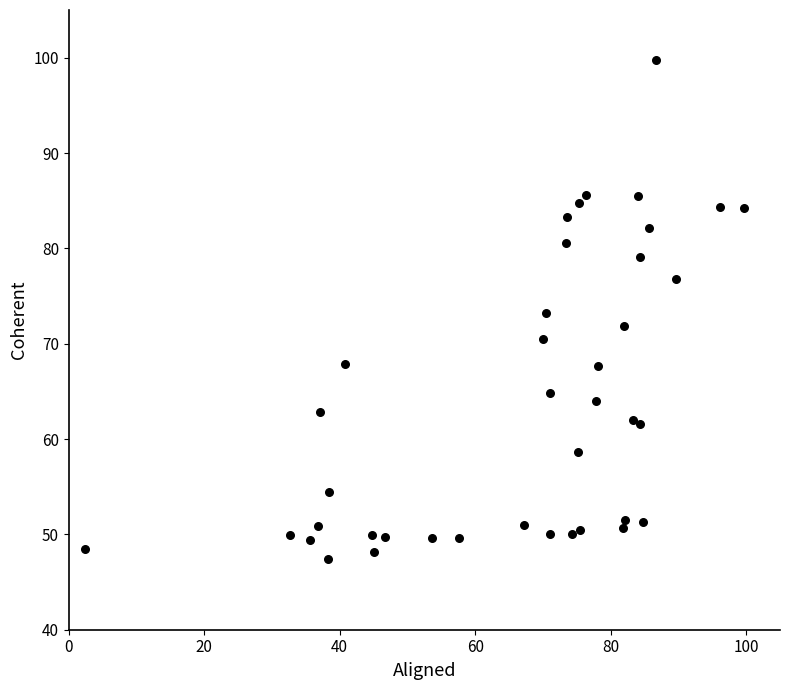

What is the range of Y values (max minus min)?

52.3